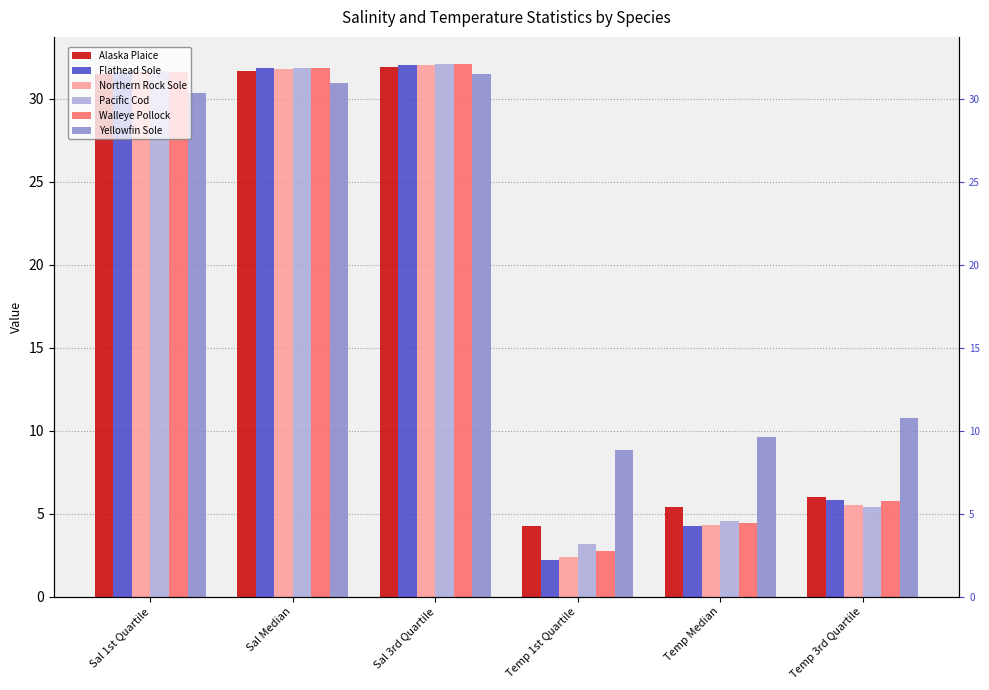

Is the value of Northern Rock Sole at Sal Median greater than the value of Alaska Plaice at Sal Median?

Yes